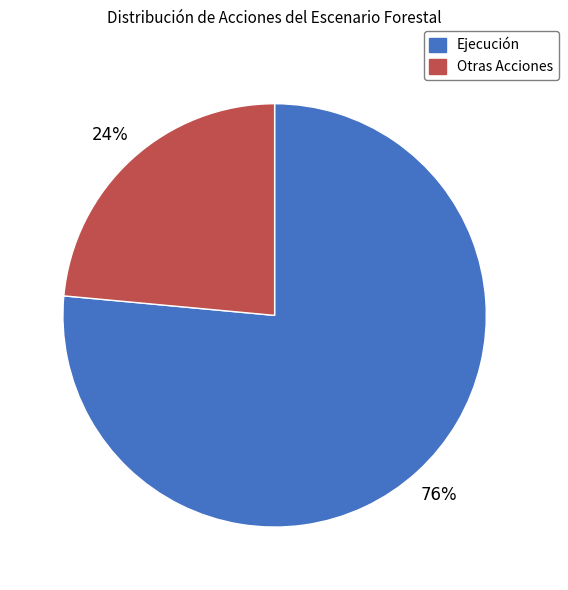

Is there any slice that represents more than half of the pie?

Yes